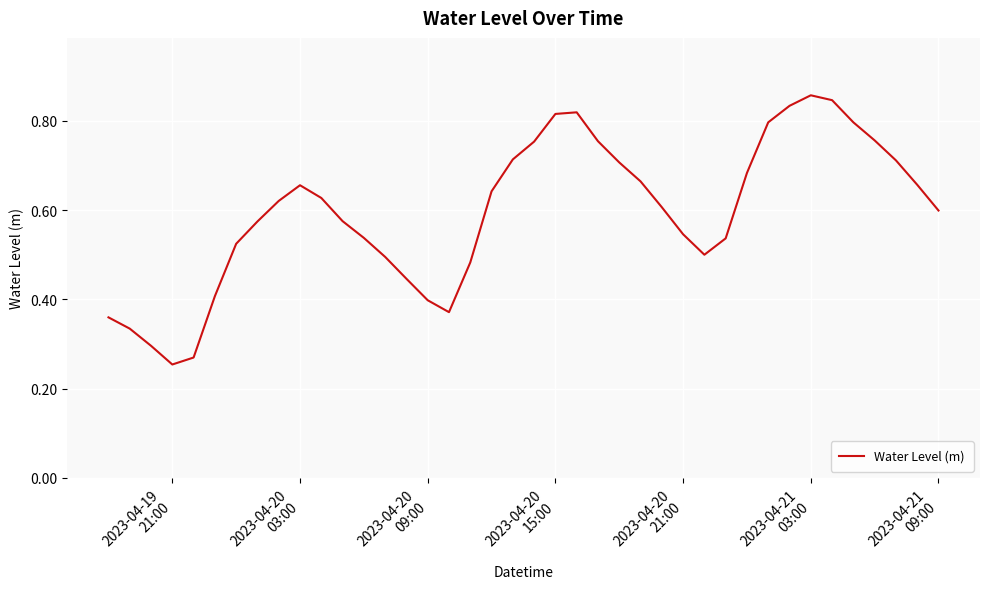

Is this an area chart (filled region under the line)?

No